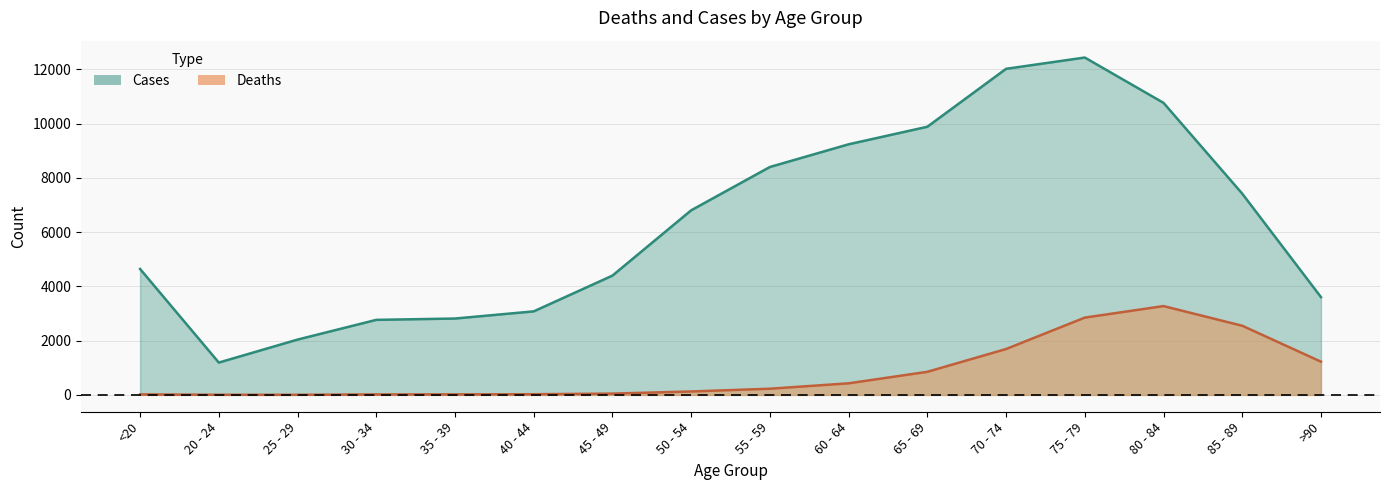

In Deaths, how many points are lower than both neighbors (excluding endpoints)?

1